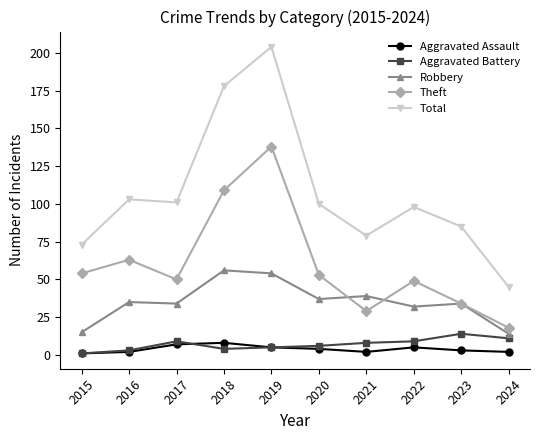

True or false: Total and Aggravated Assault intersect in this chart.

False